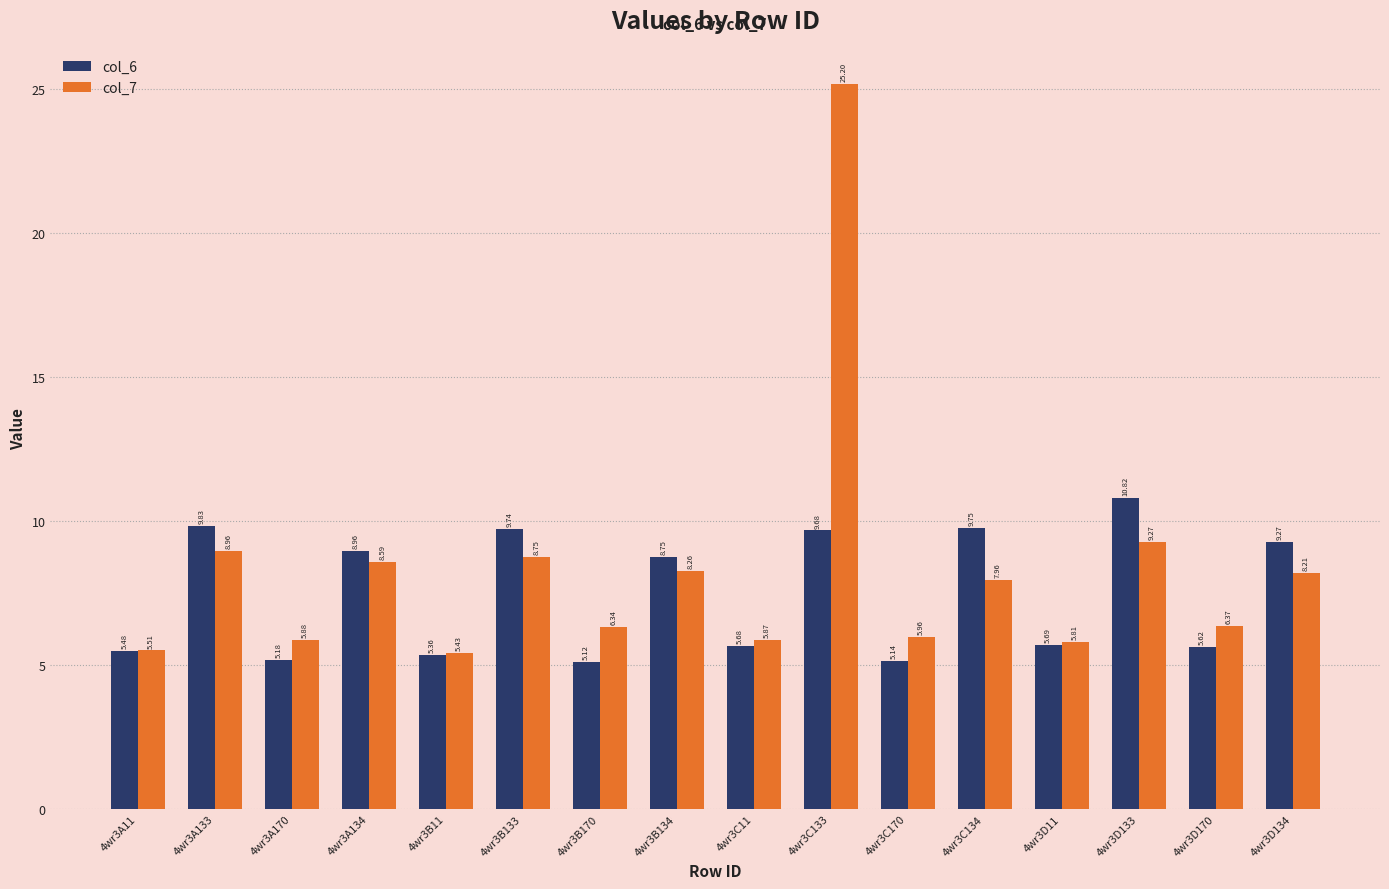

What is the label of the 1st bar from the left?

4wr3A11